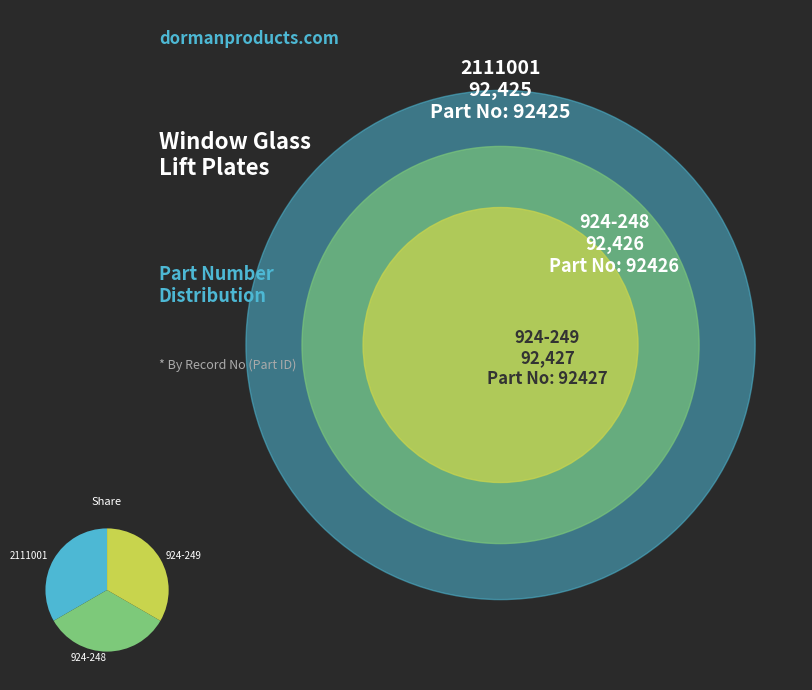

Is there a majority slice in this chart?

No